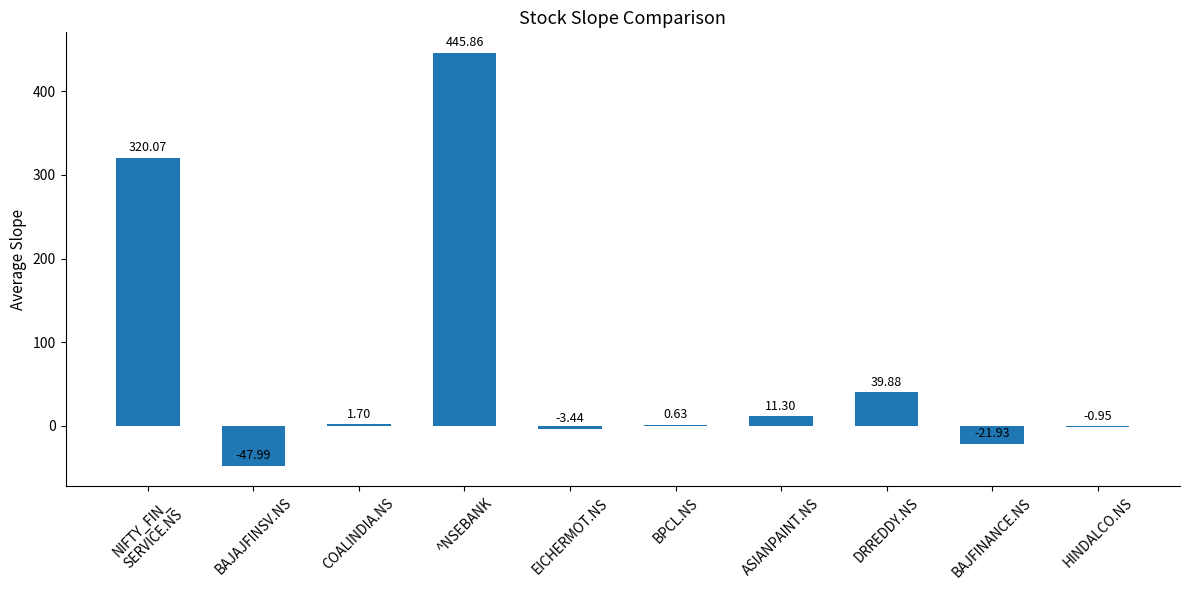

What is the sum of all values?

745.1